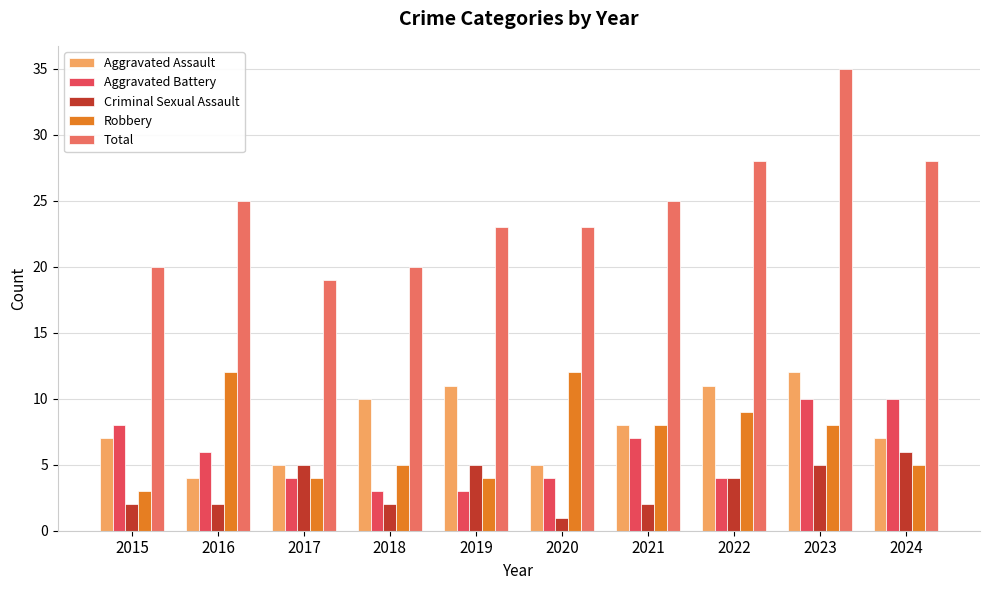

What are all the series names shown in the legend?

Aggravated Assault, Aggravated Battery, Criminal Sexual Assault, Robbery, Total